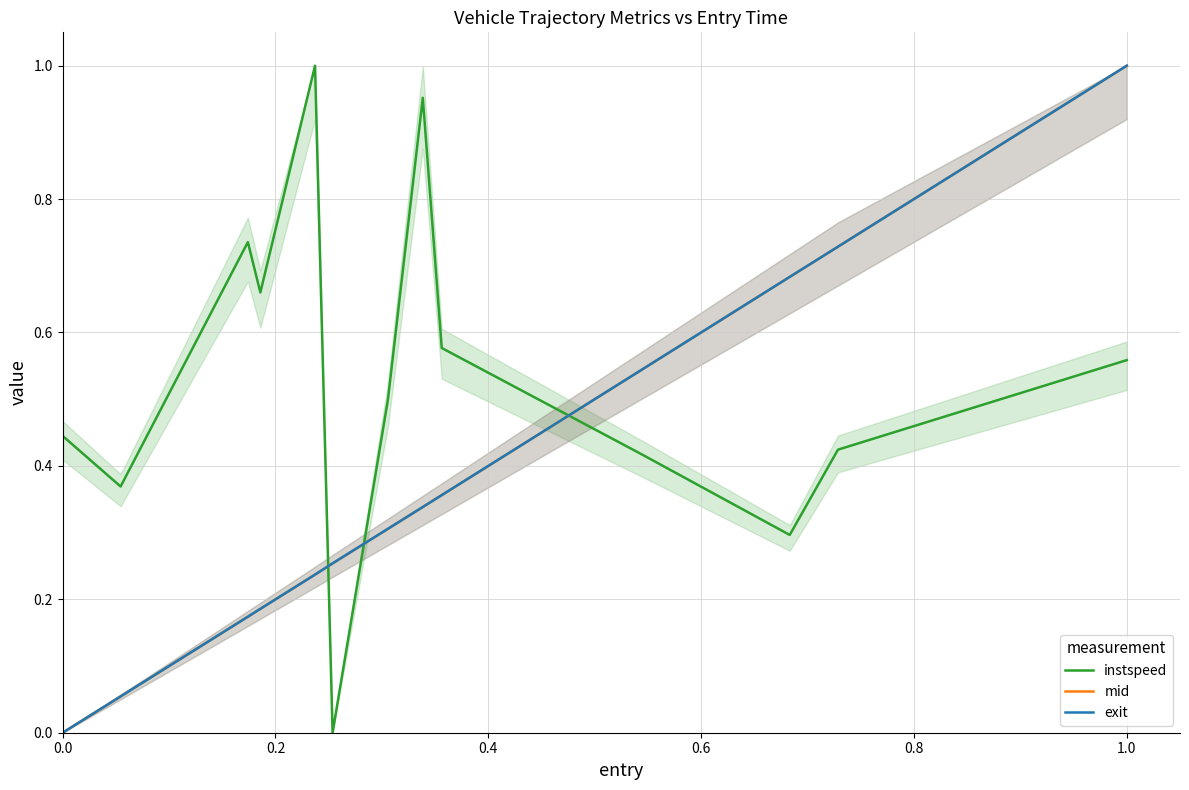

Which series ends up on top after the final intersection of exit and instspeed?

exit